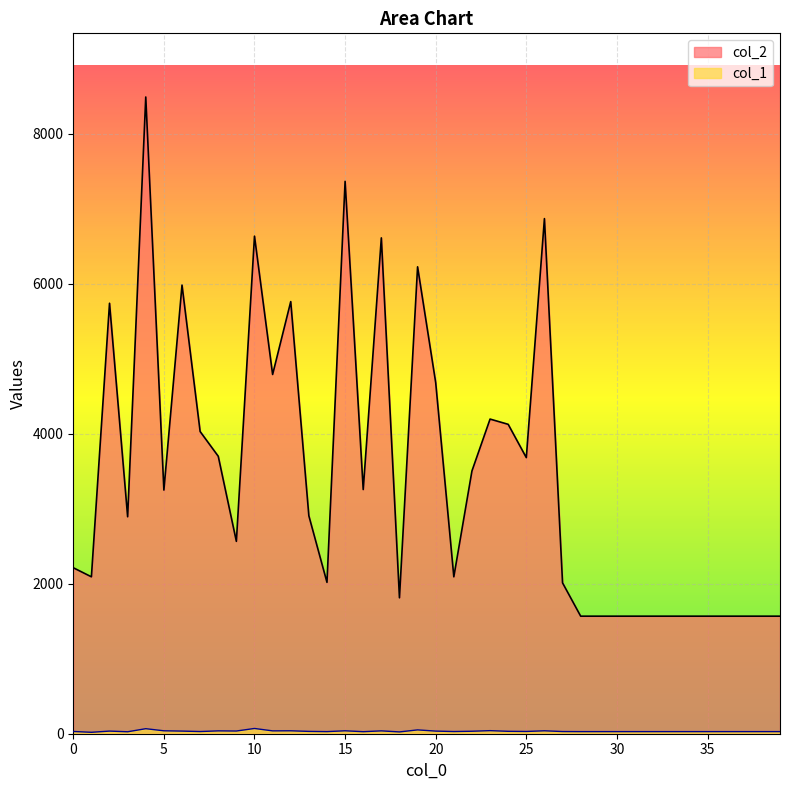

Reading left to right, transcribe all the data shown in this chart.

col_2: 2214	2093	5742	2894	8493	3250	5984	4031	3701	2566	6637	4792	5764	2907	2019	7368	3257	6614	1813	6228	4683	2093	3505	4197	4127	3683	6871	2012	1568	1568	1568	1568	1568	1568	1568	1568	1568	1568	1568	1568
col_1: 30	19	35	26	67	39	35	29	38	36	70	38	39	31	28	39	27	38	24	51	35	29	33	41	32	30	39	29	28	28	28	28	28	28	28	28	28	28	28	28